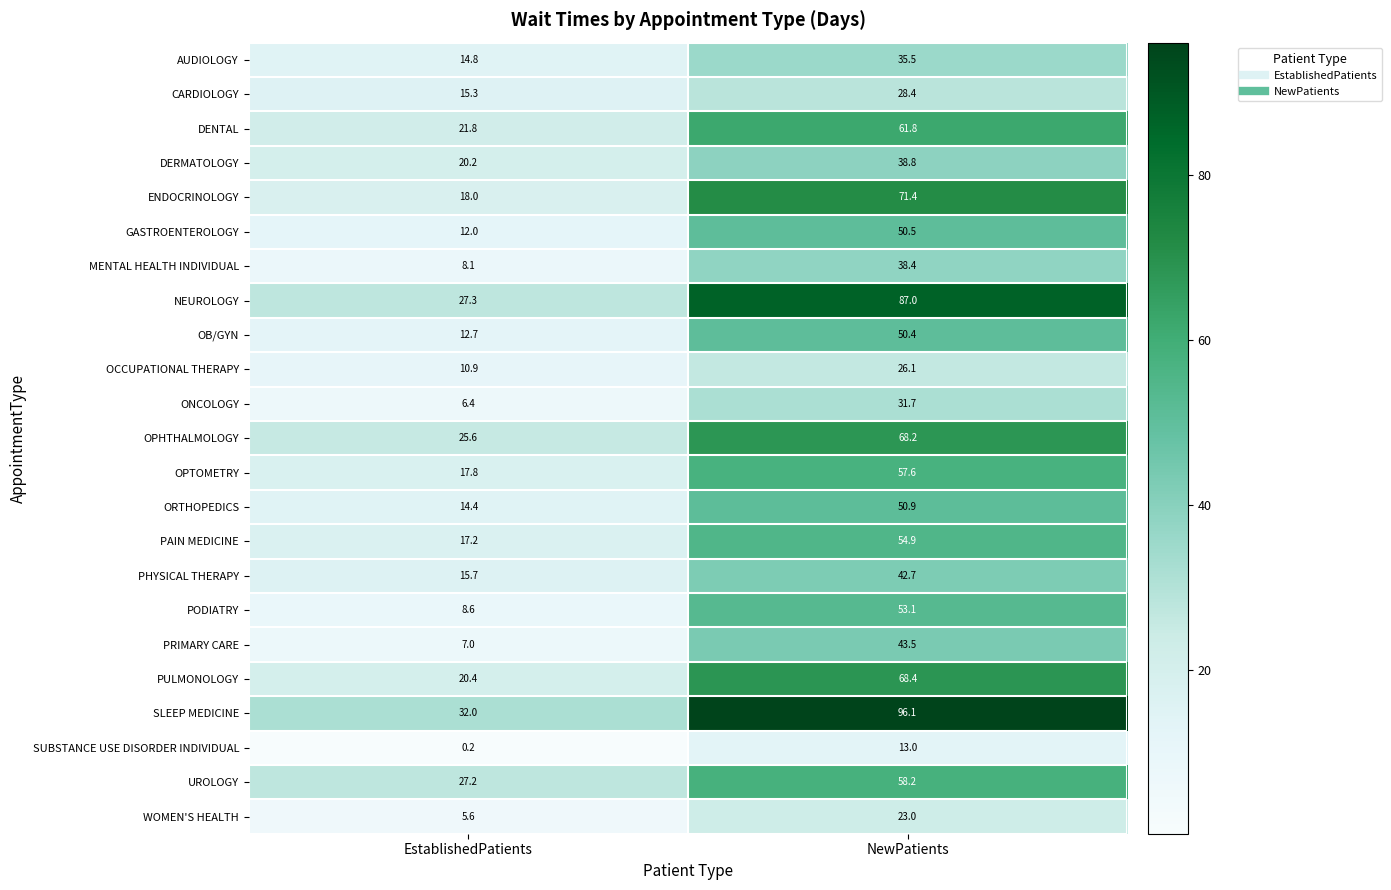

What is the total value across all series at EstablishedPatients?

359.2